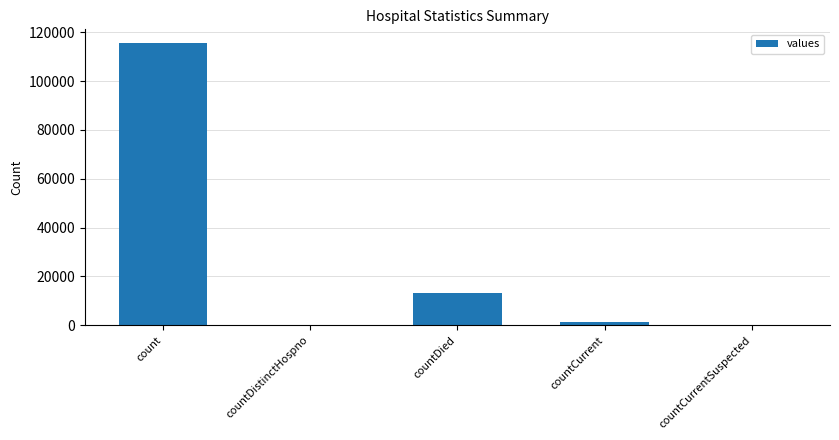

What is the sum of the values at count and countCurrentSuspected?

115379